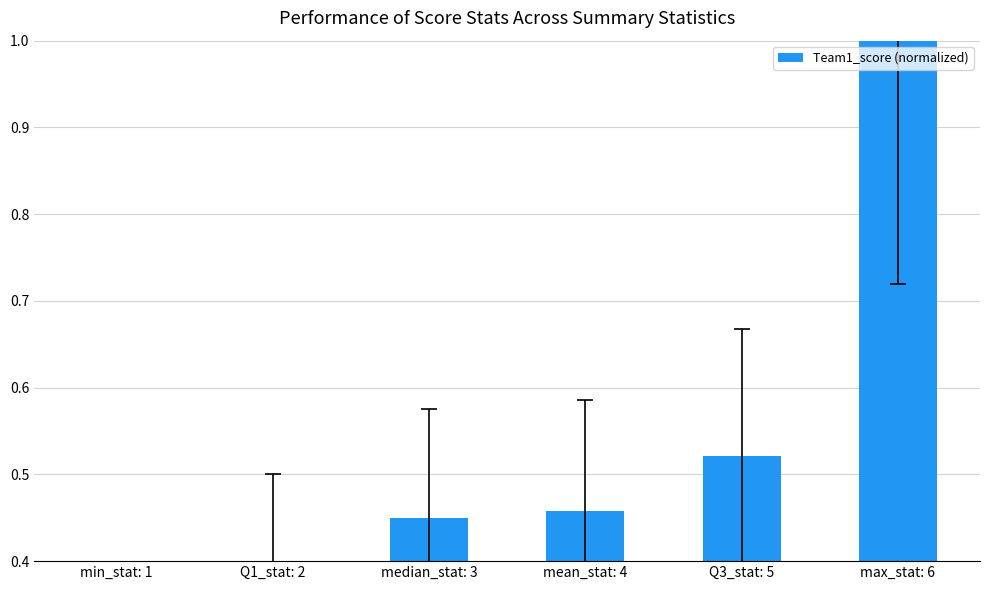

What is the difference between the second highest and minimum values?

0.3